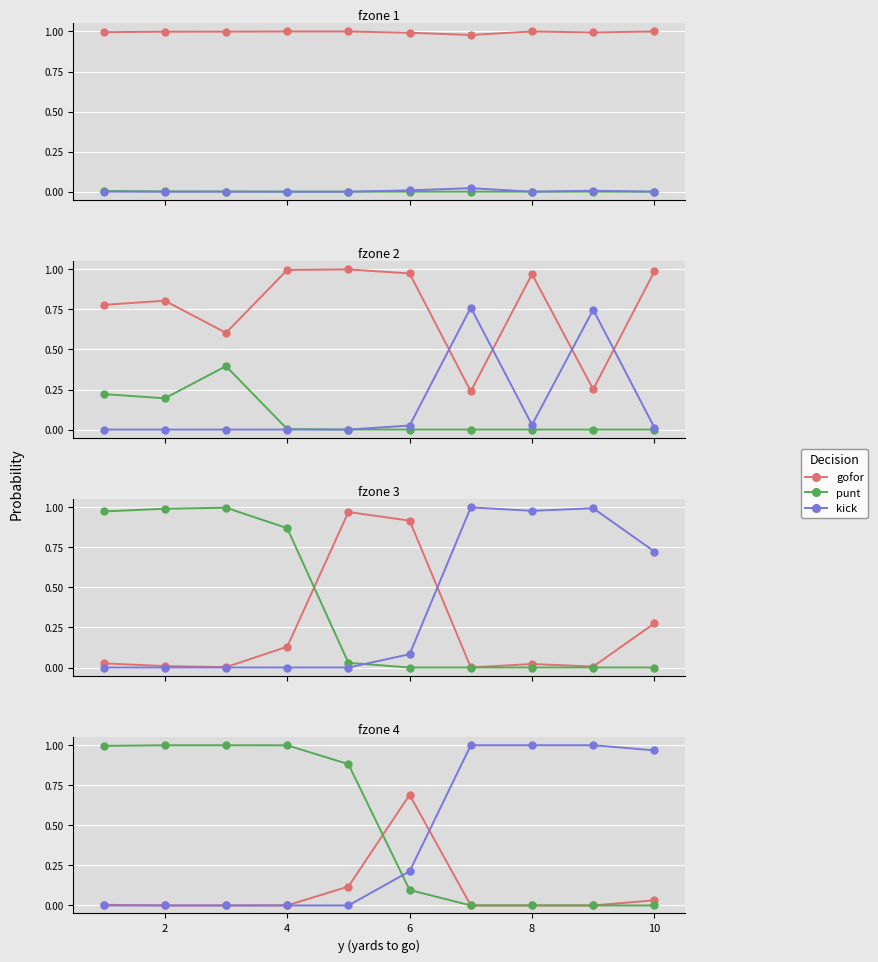

True or false: punt has more than 1 interior local peaks.

False